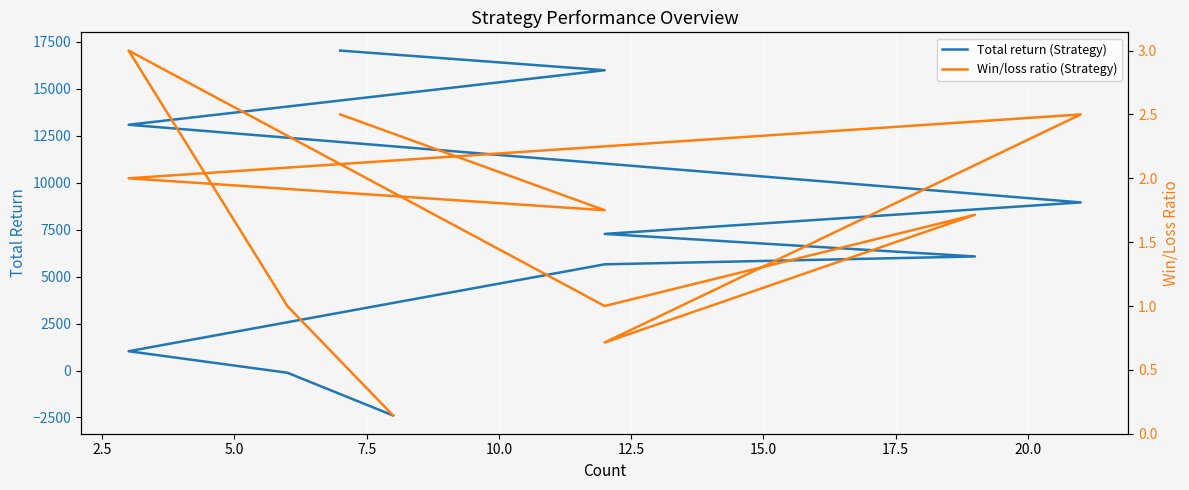

Which series has the largest range (max minus min)?

Total return (Strategy)